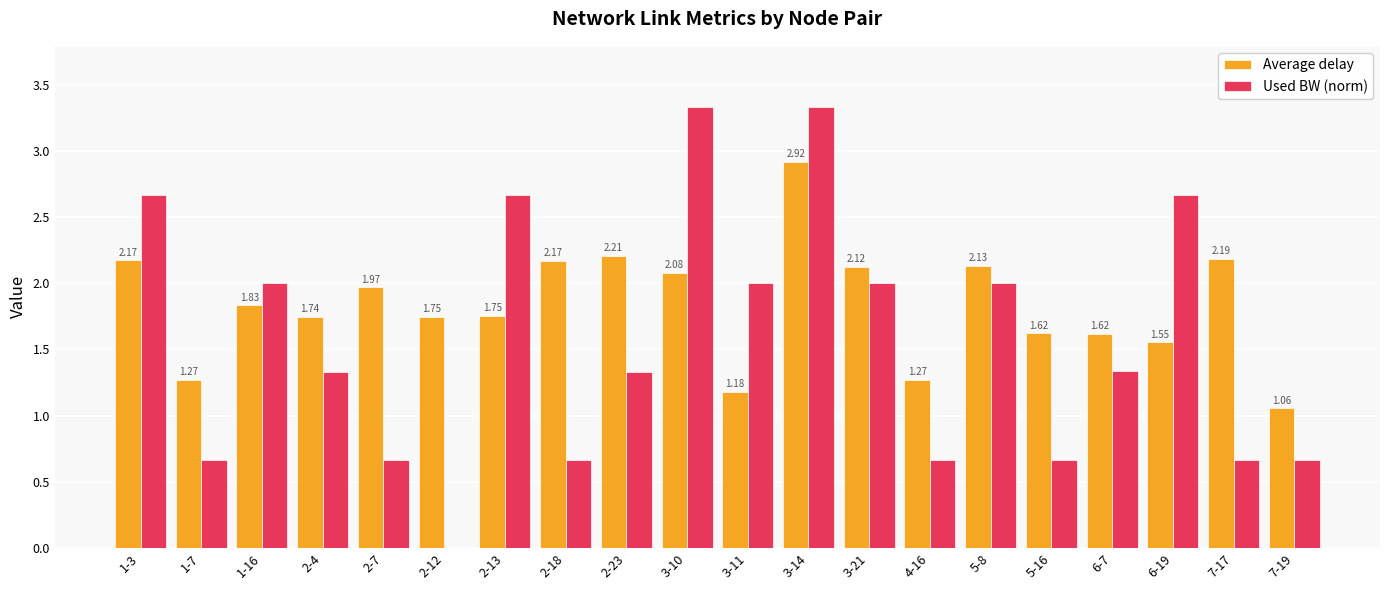

At which category is the sum across all series the highest?

3-14